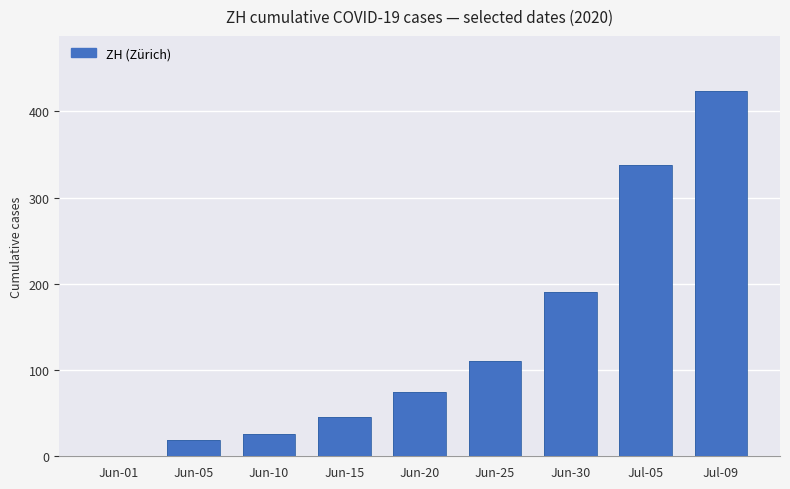

What is the maximum value shown in the chart?

424